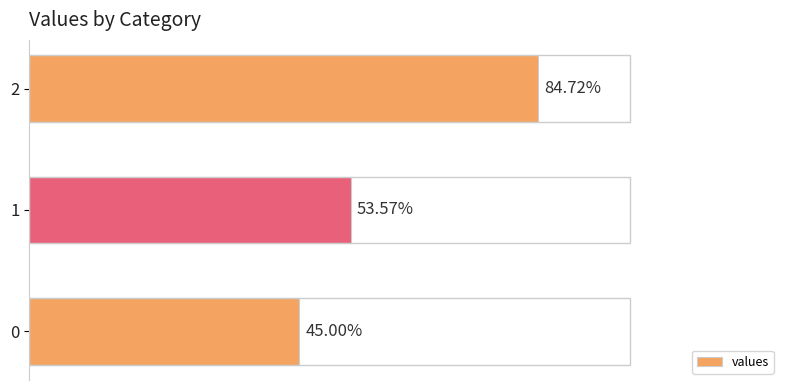

Are the bars horizontal?

Yes